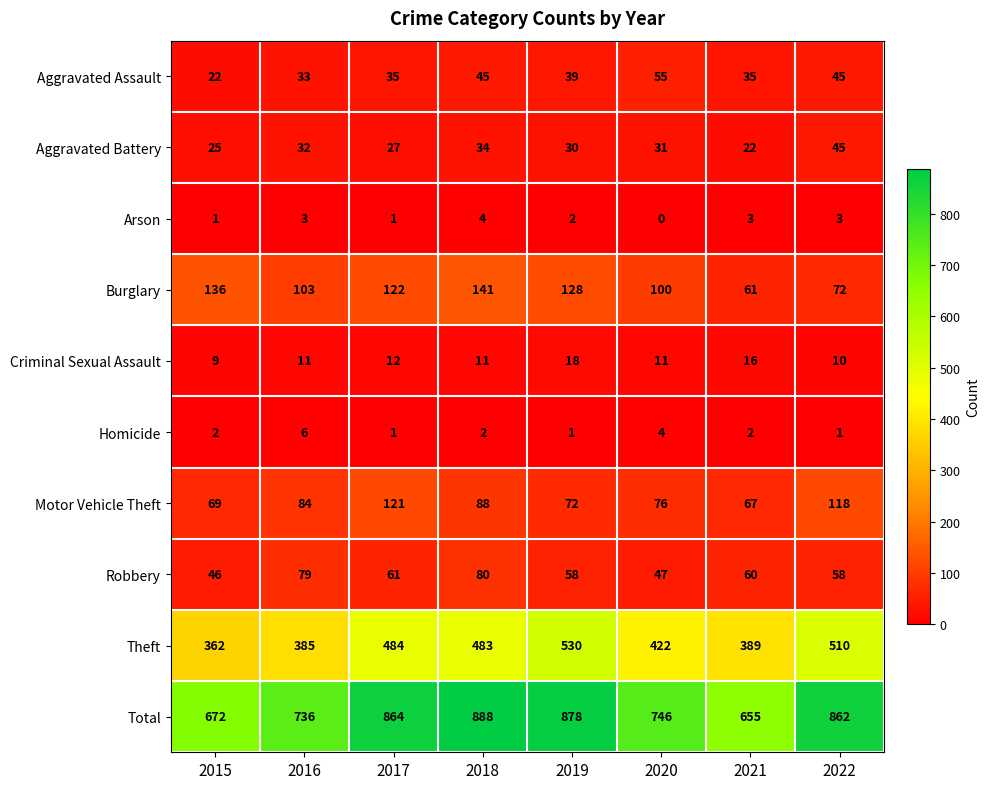

Which series changed the most between 2015 and 2022?

Total